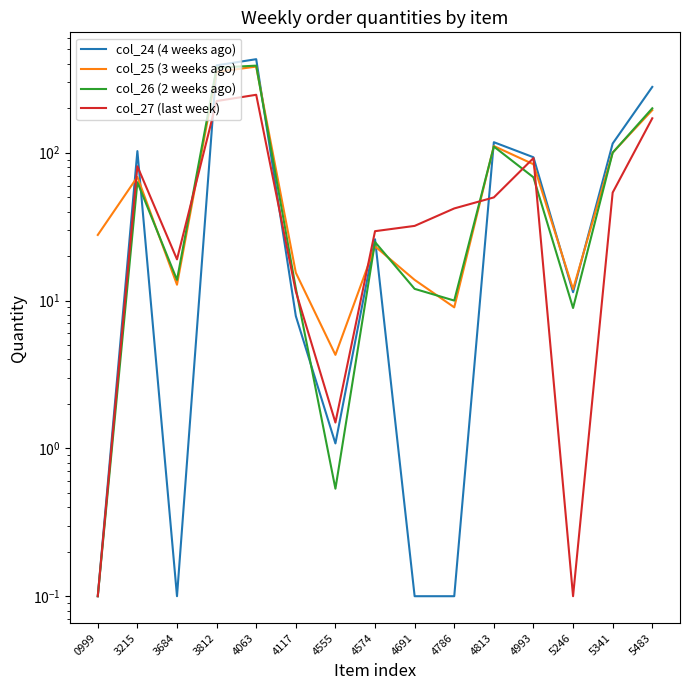

At which category does the chart reach its peak across all series?

4063